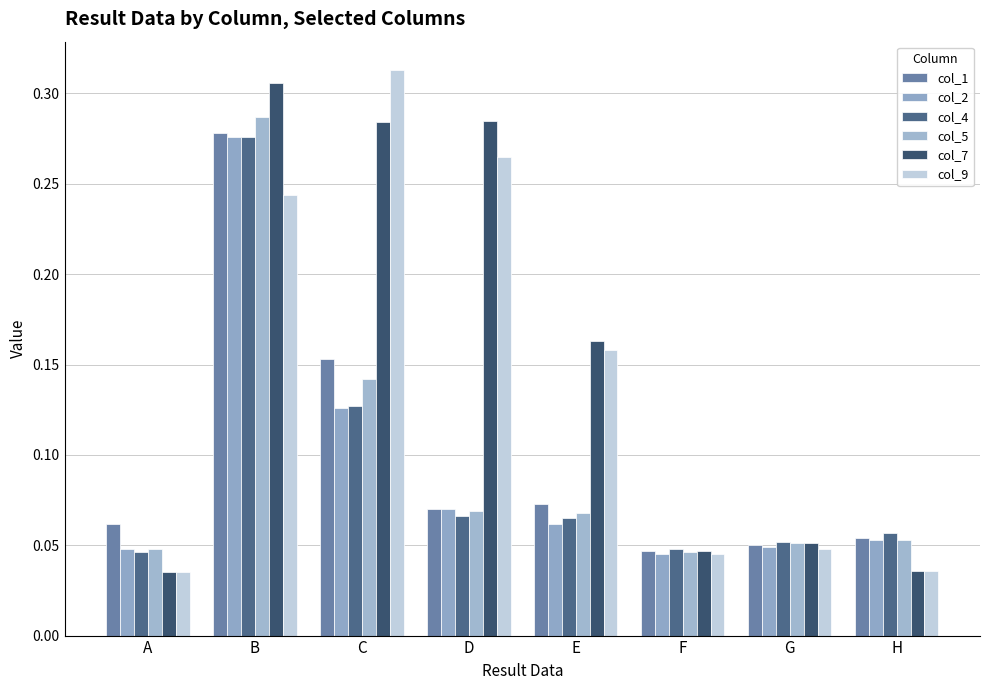

What is the average value of the col_7 series?

0.2